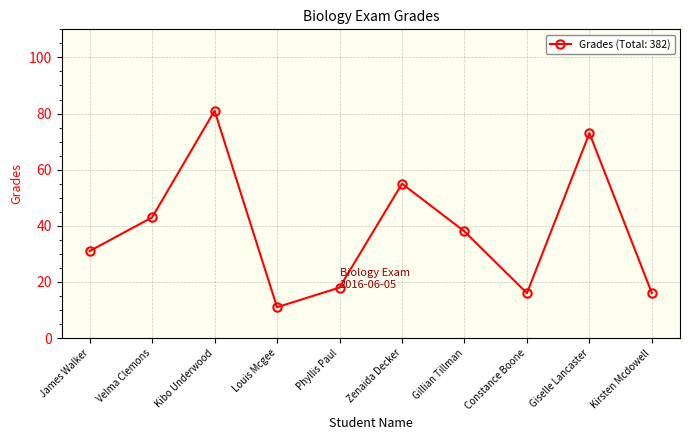

What is the smallest value displayed?

11